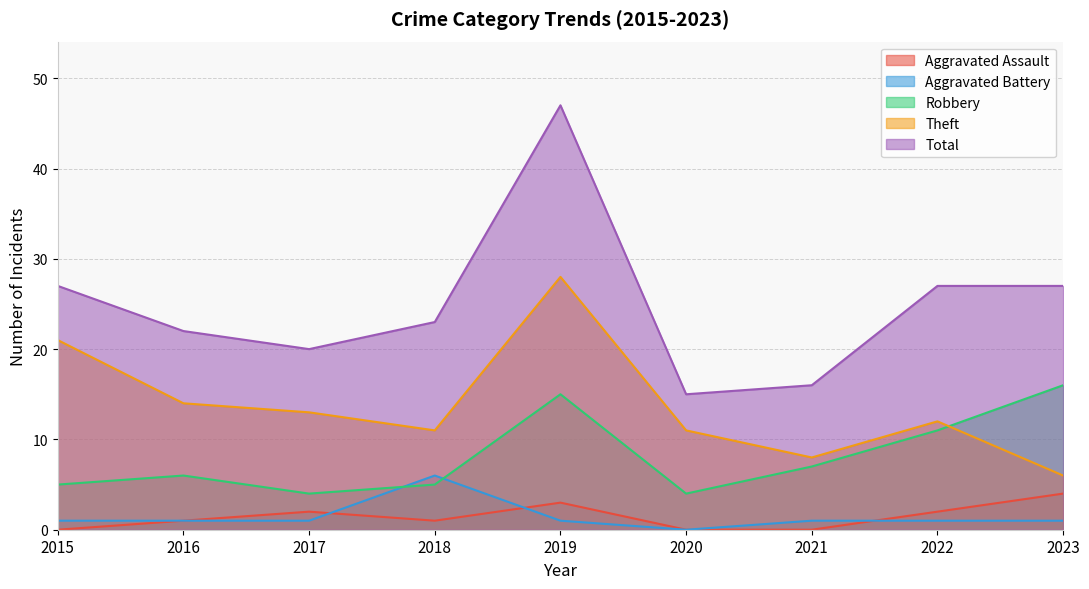

What are all the series names shown in the legend?

Aggravated Assault, Aggravated Battery, Robbery, Theft, Total